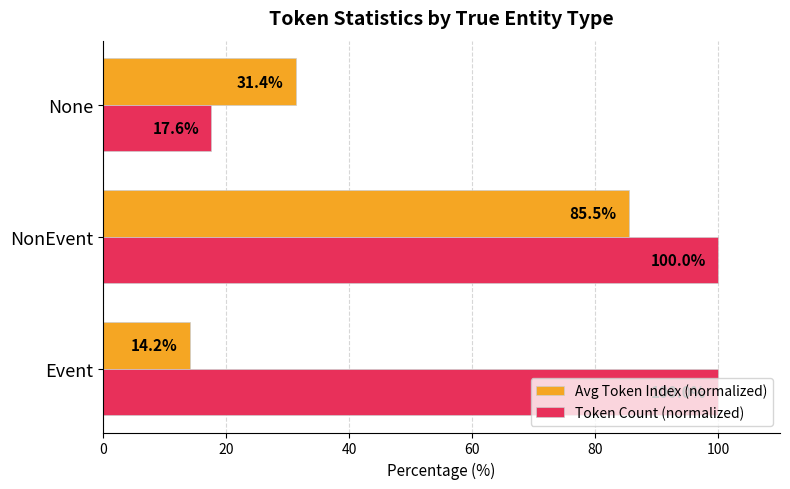

List the series in order of their overall mean, highest first.

Token Count (normalized), Avg Token Index (normalized)